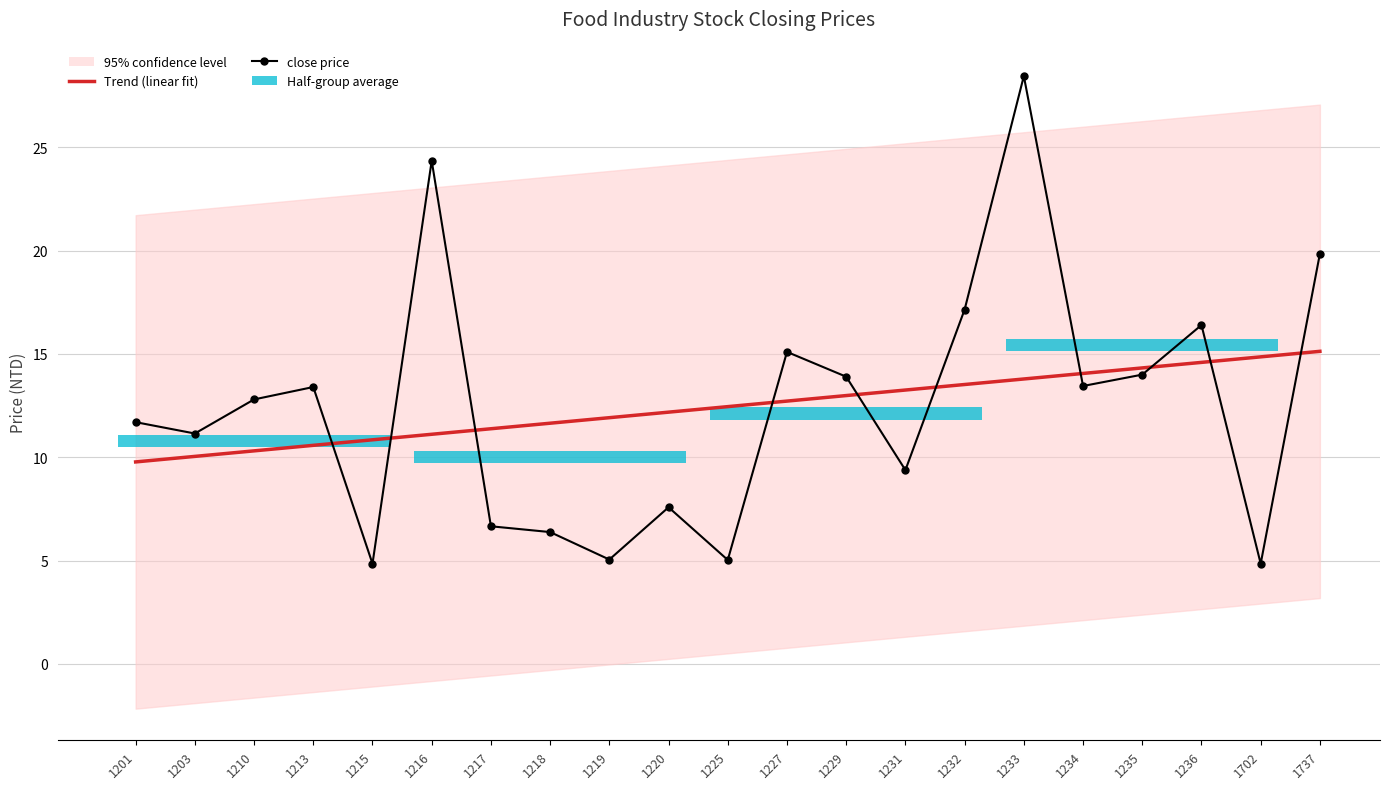

At which label does Trend (linear fit) first exceed 12?

1220